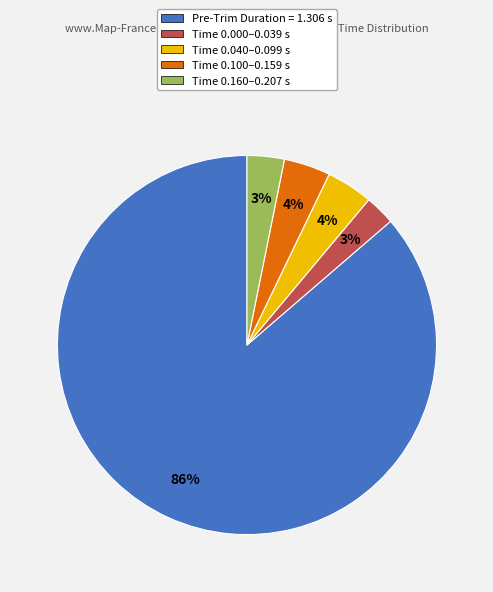

The Time 0.160–0.207 s slice represents 3% of the pie. True or false?

True